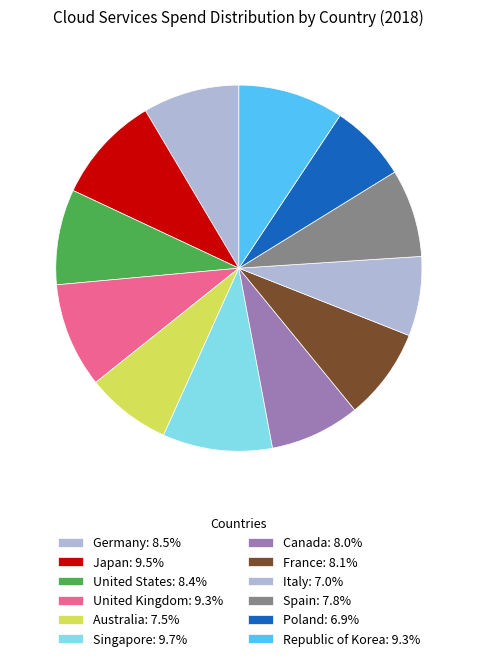

What percentage is the United Kingdom slice, to the nearest percent?

9%